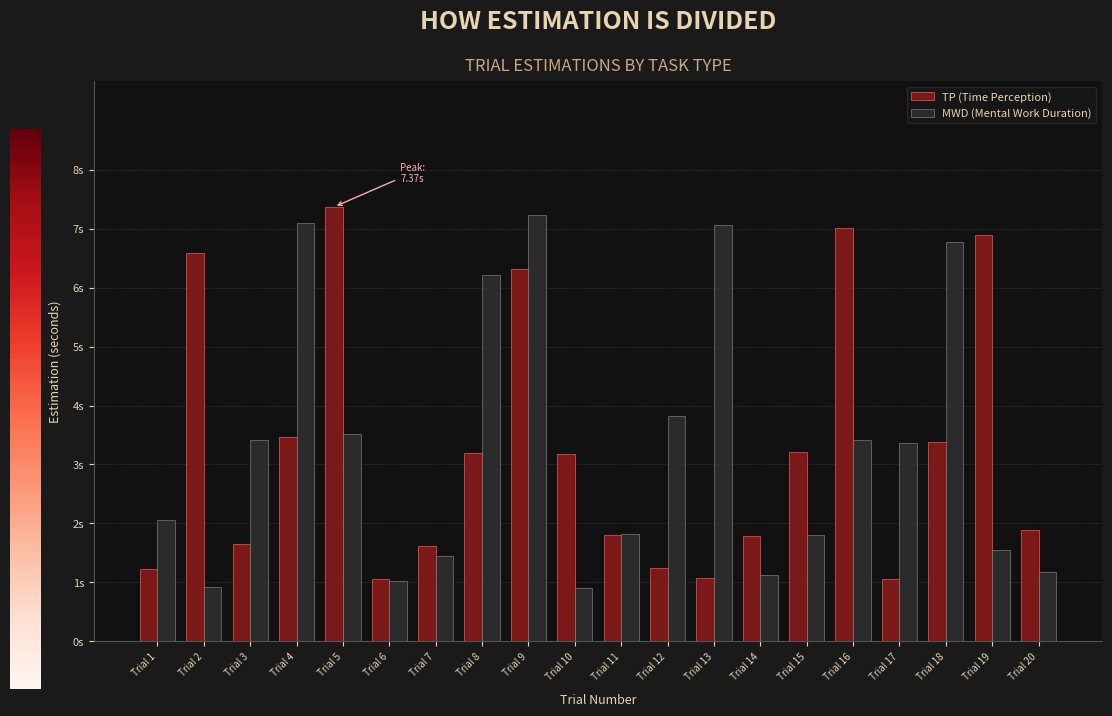

What is the value of the TP (Time Perception) bar at the 4th from the left?

3.5